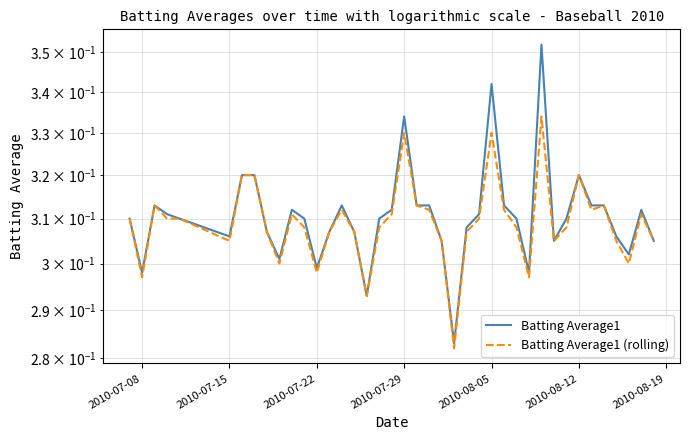

Does the chart have visible grid lines?

Yes